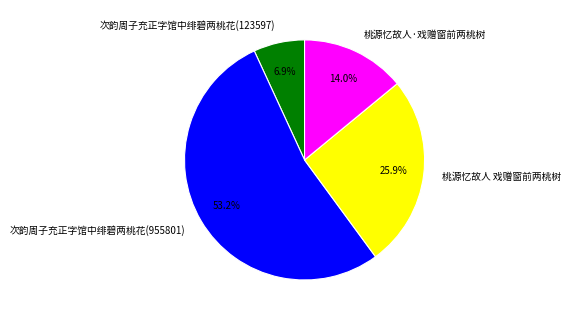

The 次韵周子充正字馆中绯碧两桃花(955801) slice represents 53% of the pie. True or false?

True